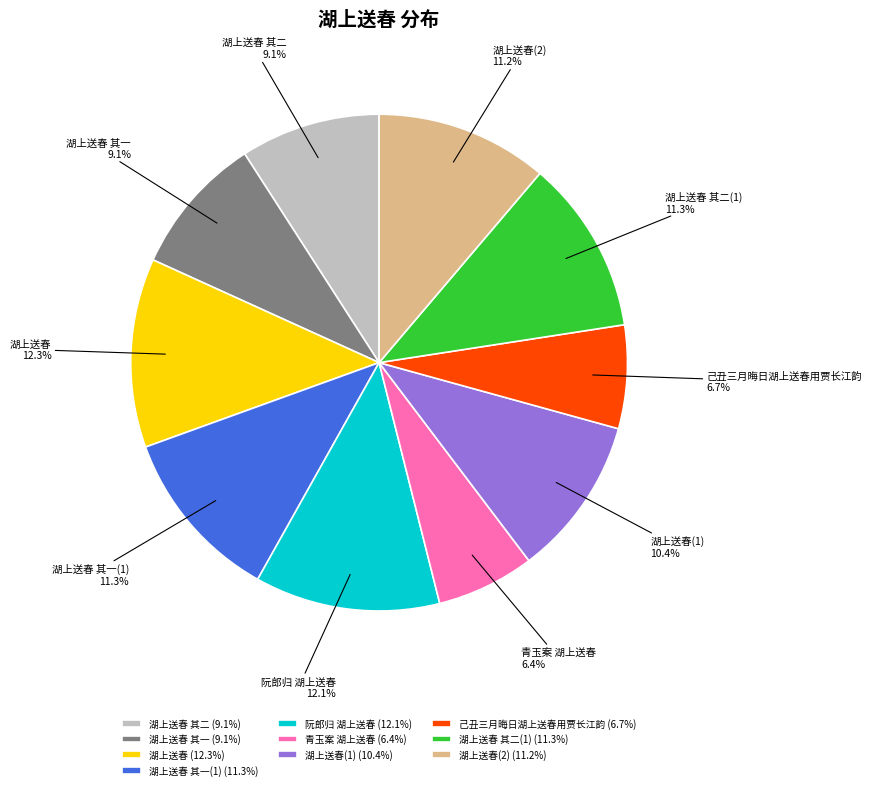

Which has a higher value, 阮郎归 湖上送春 or 湖上送春 其一?

阮郎归 湖上送春